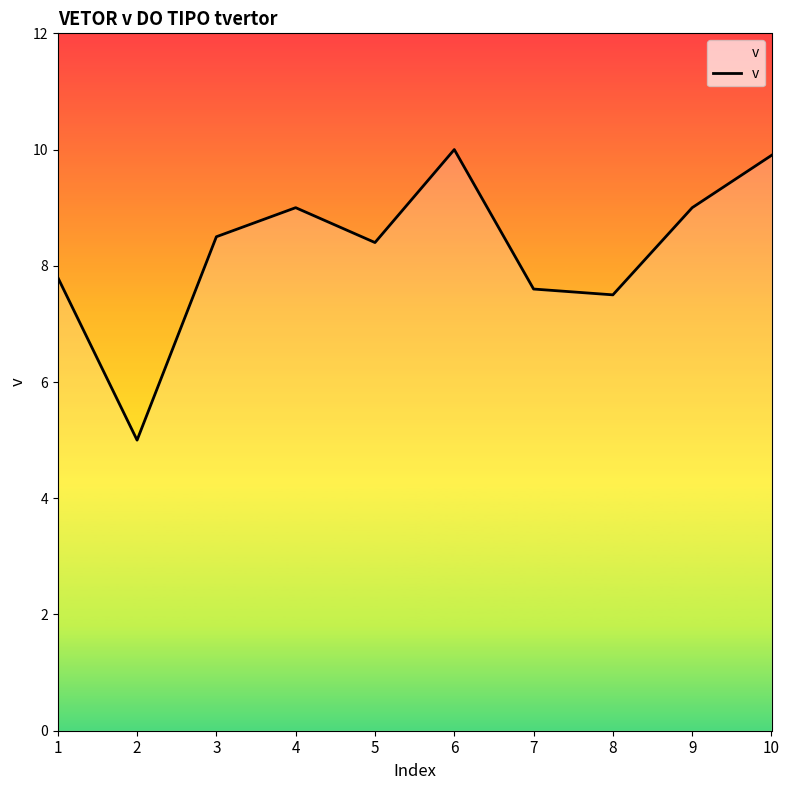

How many values are between 7 and 9?

7